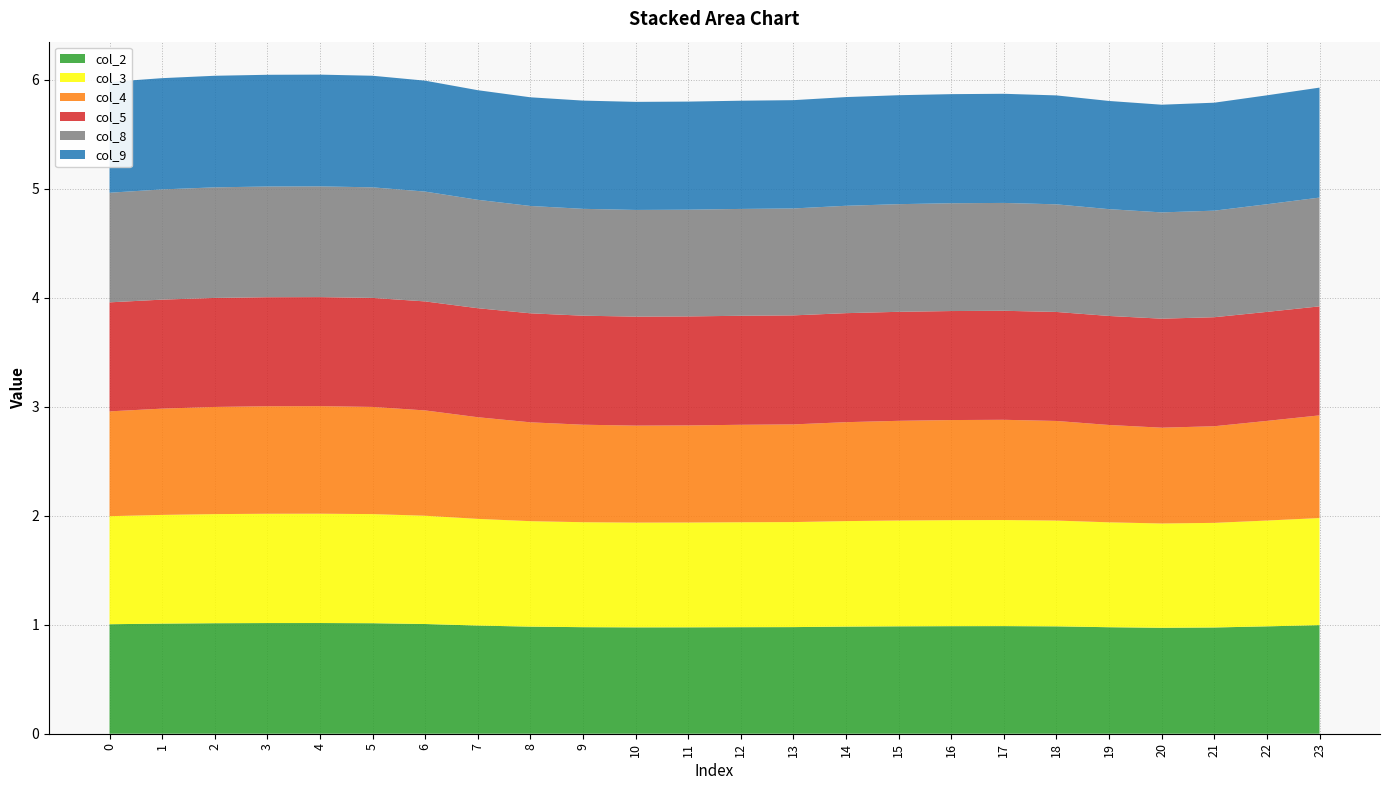

Reading left to right, list all the values displayed in this chart.

col_2: 1.0	1.0	1.0	1.0	1.0	1.0	1.0	1.0	1.0	1.0	1.0	1.0	1.0	1.0	1.0	1.0	1.0	1.0	1.0	1.0	1.0	1.0	1.0	1.0
col_3: 1.0	1.0	1.0	1.0	1.0	1.0	1.0	1.0	1.0	1.0	1.0	1.0	1.0	1.0	1.0	1.0	1.0	1.0	1.0	1.0	1.0	1.0	1.0	1.0
col_4: 1.0	1.0	1.0	1.0	1.0	1.0	1.0	0.9	0.9	0.9	0.9	0.9	0.9	0.9	0.9	0.9	0.9	0.9	0.9	0.9	0.9	0.9	0.9	0.9
col_5: 1.0	1.0	1.0	1.0	1.0	1.0	1.0	1.0	1.0	1.0	1.0	1.0	1.0	1.0	1.0	1.0	1.0	1.0	1.0	1.0	1.0	1.0	1.0	1.0
col_8: 1.0	1.0	1.0	1.0	1.0	1.0	1.0	1.0	1.0	1.0	1.0	1.0	1.0	1.0	1.0	1.0	1.0	1.0	1.0	1.0	1.0	1.0	1.0	1.0
col_9: 1.0	1.0	1.0	1.0	1.0	1.0	1.0	1.0	1.0	1.0	1.0	1.0	1.0	1.0	1.0	1.0	1.0	1.0	1.0	1.0	1.0	1.0	1.0	1.0